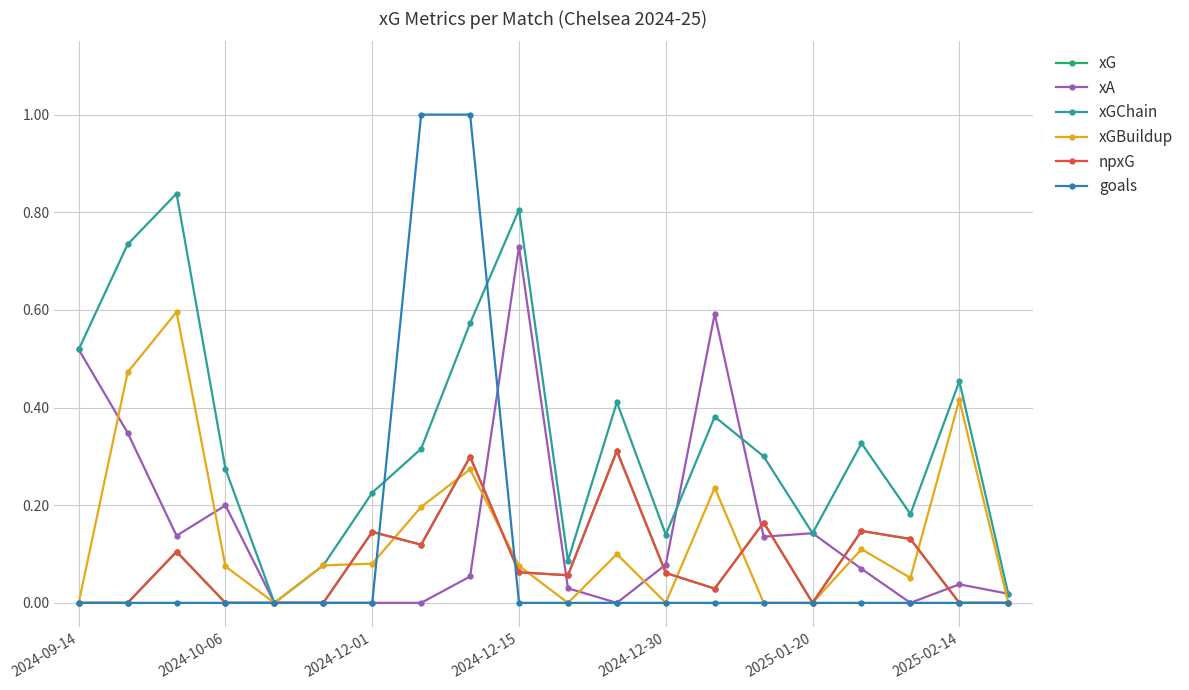

Does the chart have visible grid lines?

Yes